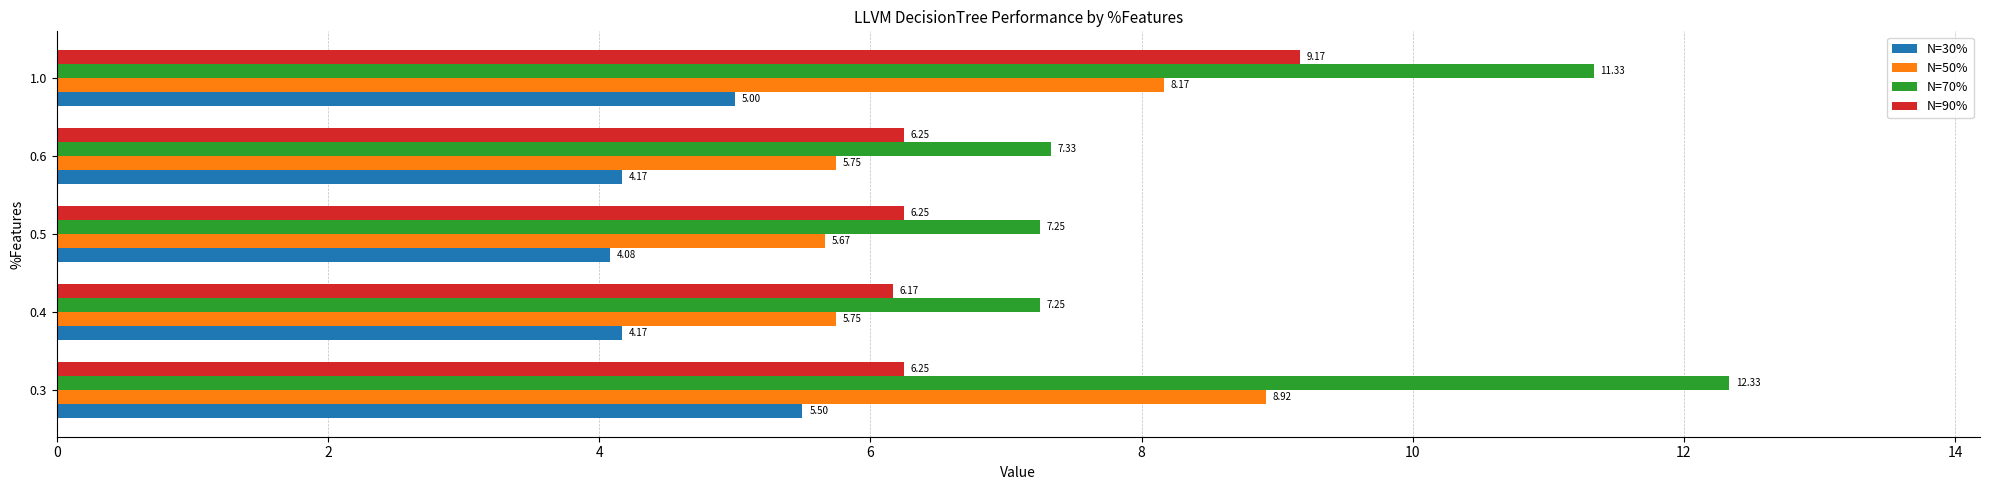

What is the difference between the highest and lowest values at 0.3?

6.8